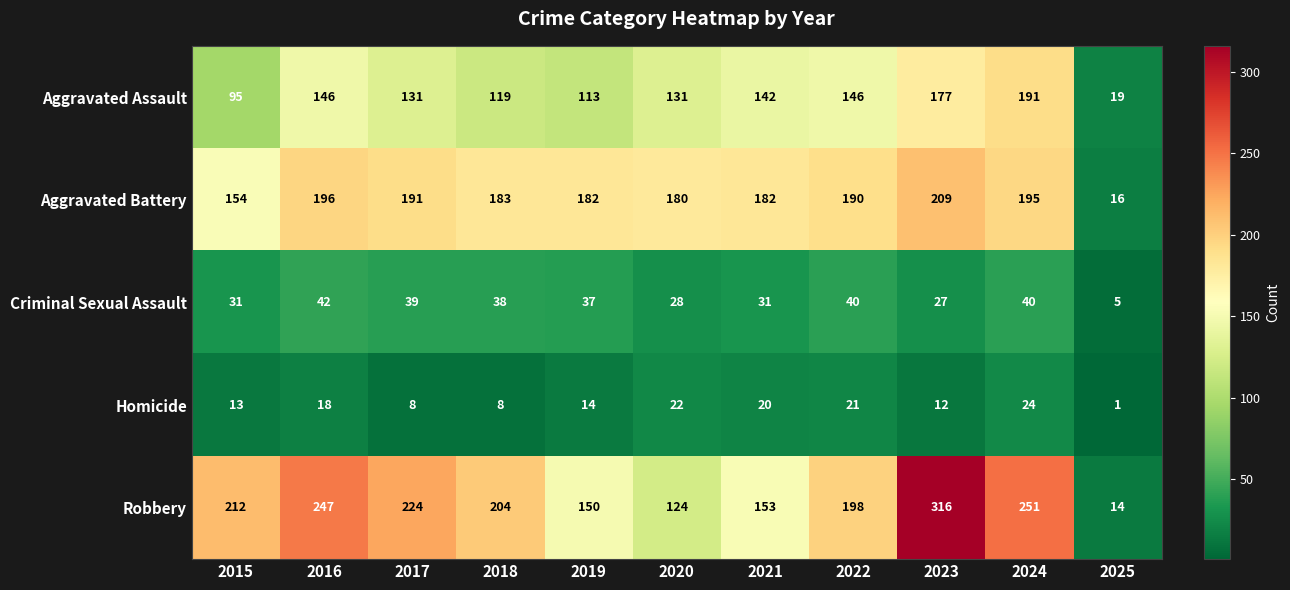

What is the sum of the Aggravated Assault values at 2018 and 2017?

250